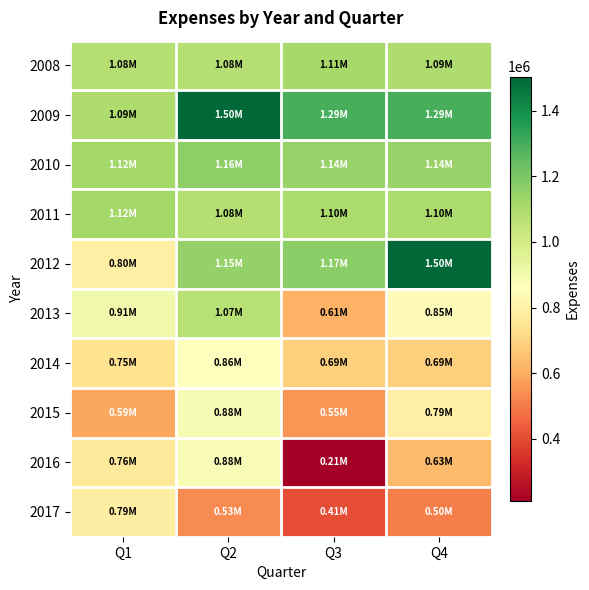

Rank the series by their maximum value, from highest to lowest.

2012, 2009, 2010, 2011, 2008, 2013, 2015, 2016, 2014, 2017